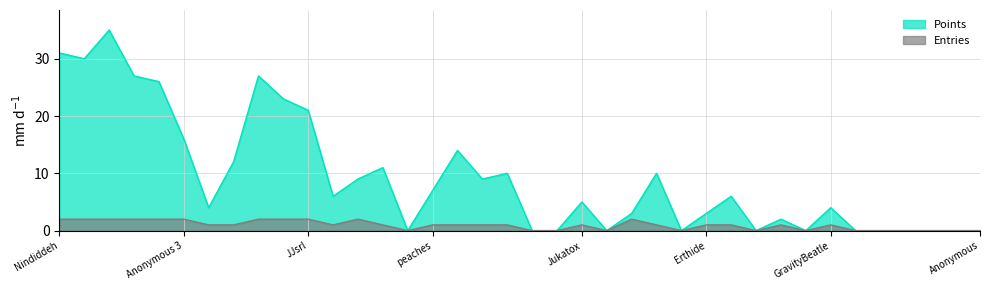

What are all the series names shown in the legend?

Points, Entries